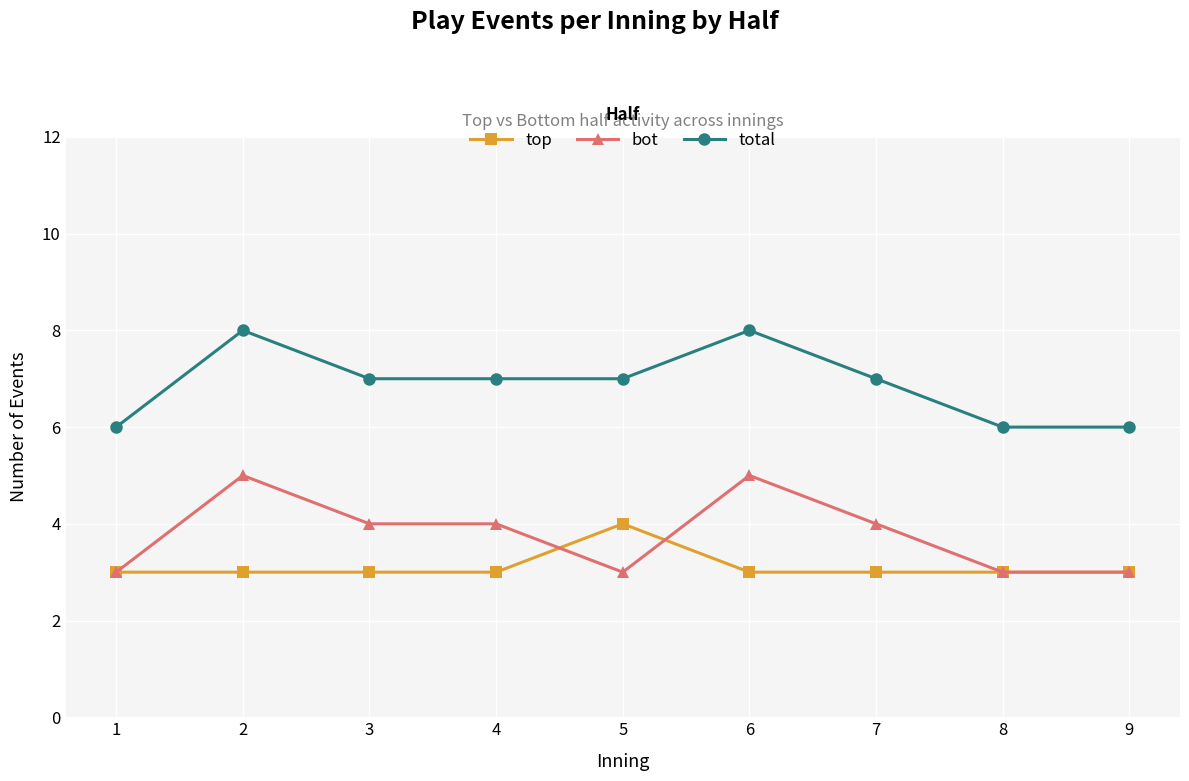

What is the total value across all series at 9?

12